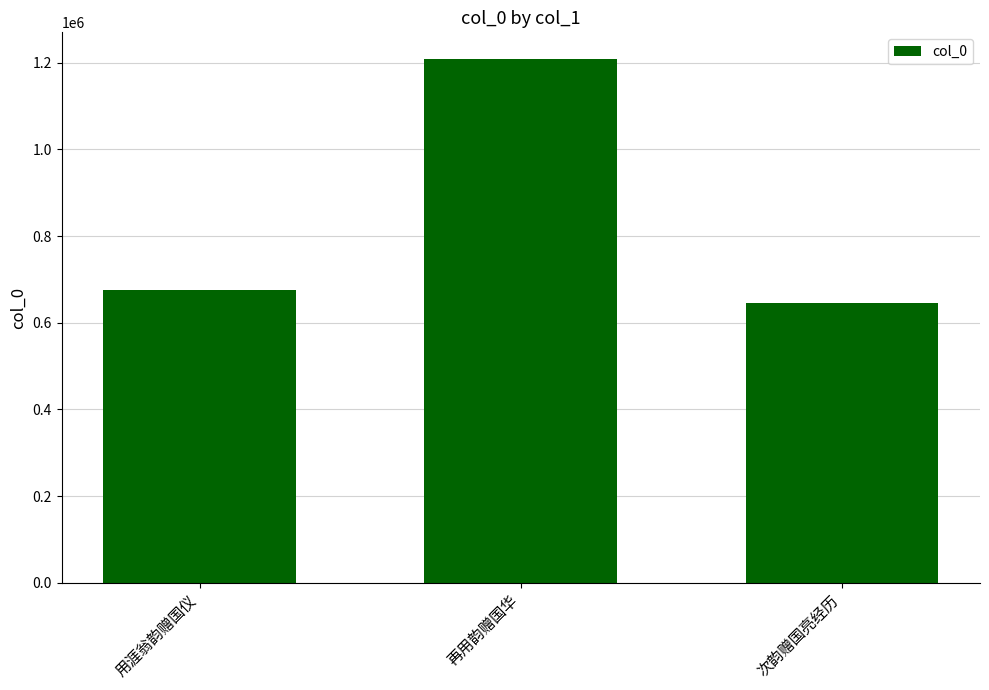

Between 再用韵赠国华 and 次韵赠国亮经历, which is larger?

再用韵赠国华